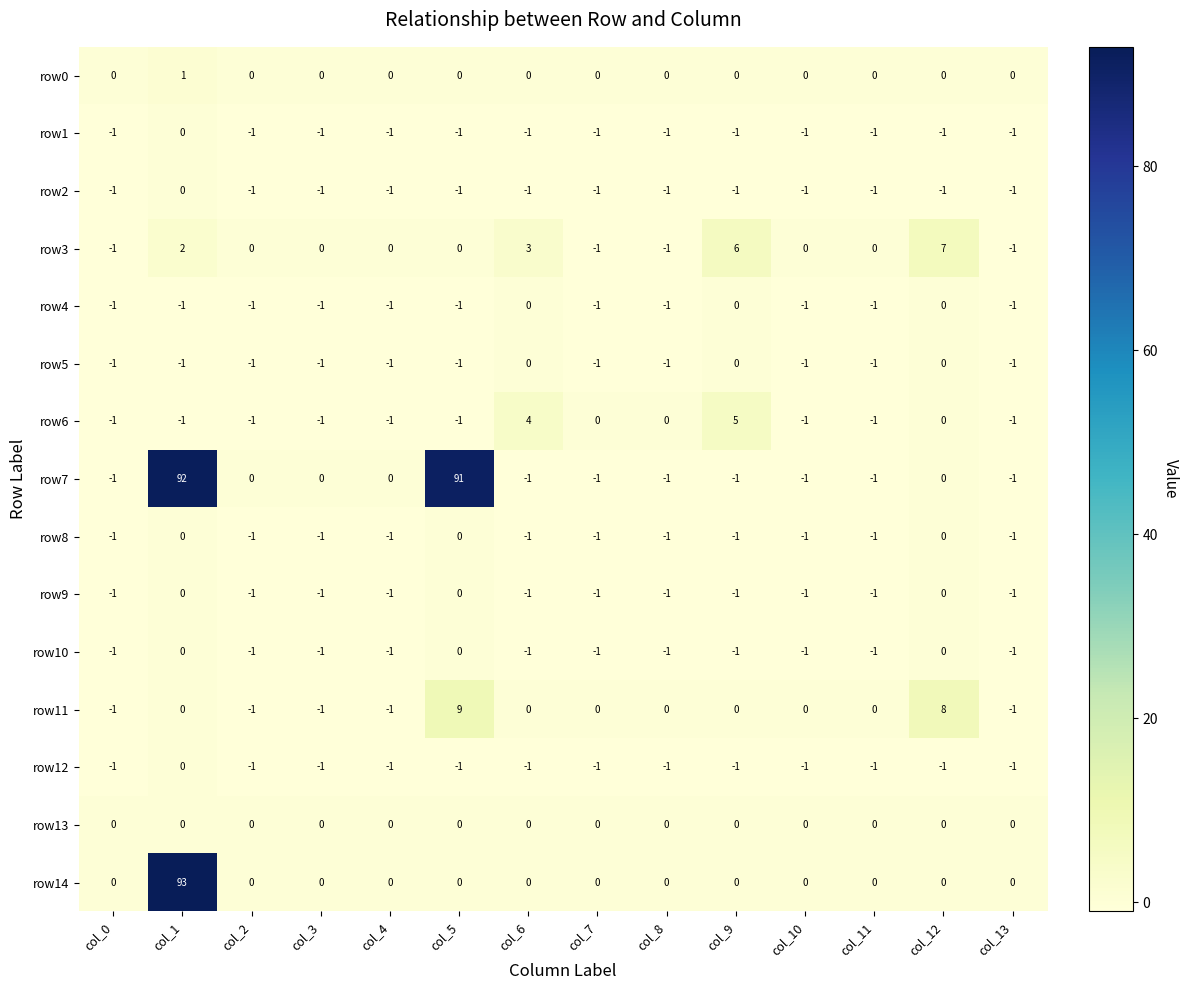

At which label does row1 reach its peak?

col_1